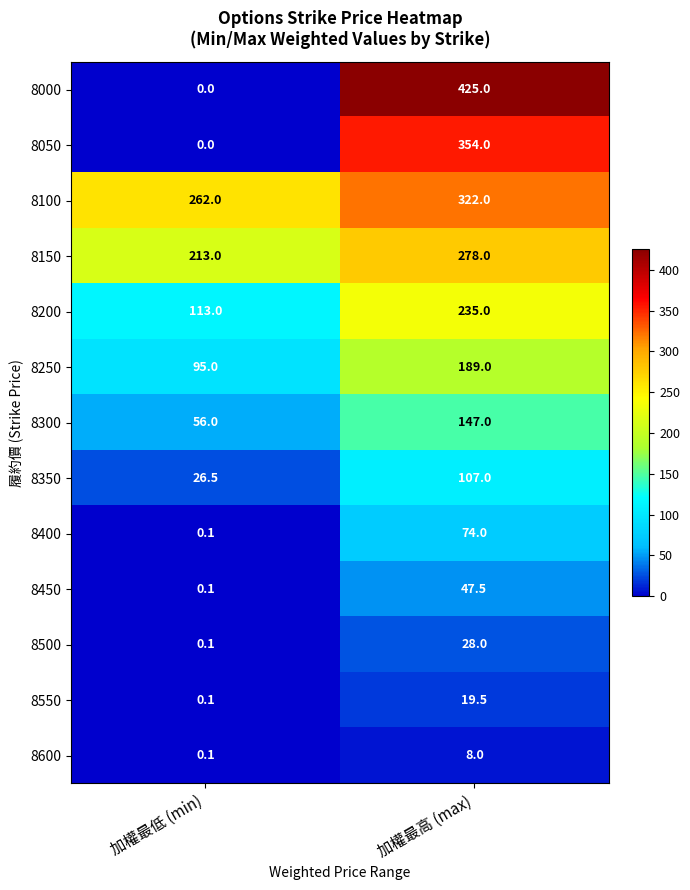

What is the sum of all 8300 values?

203.0